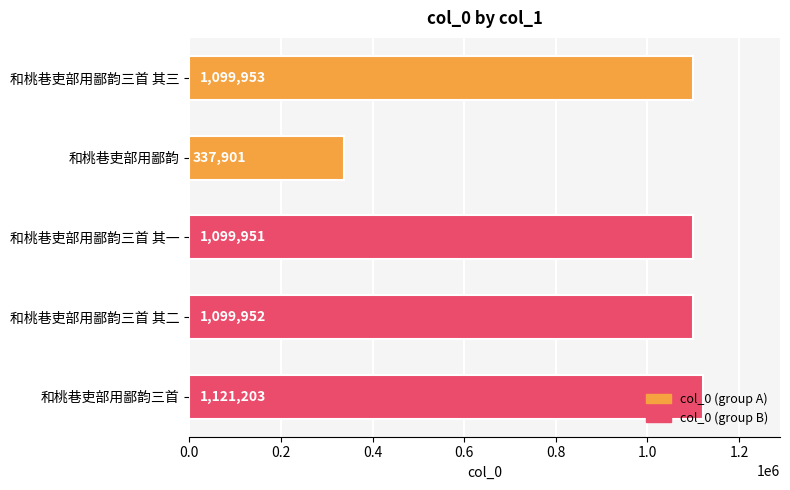

At which category does the chart reach its minimum across all series?

和桃巷吏部用鄙韵